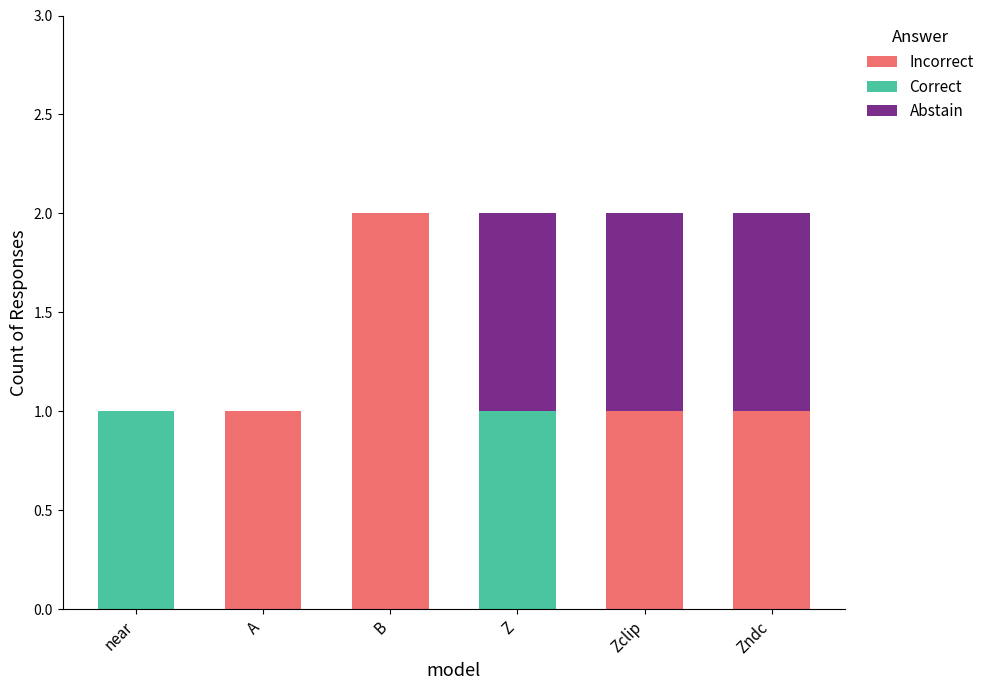

Is it true that Incorrect equals 1 at Zndc?

True